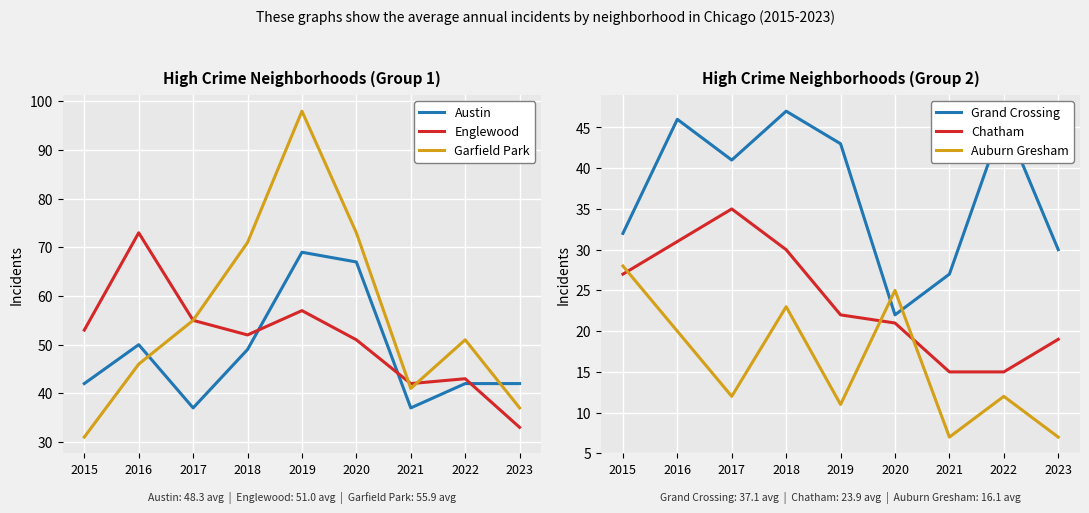

In Englewood, how many points are lower than both neighbors (excluding endpoints)?

2